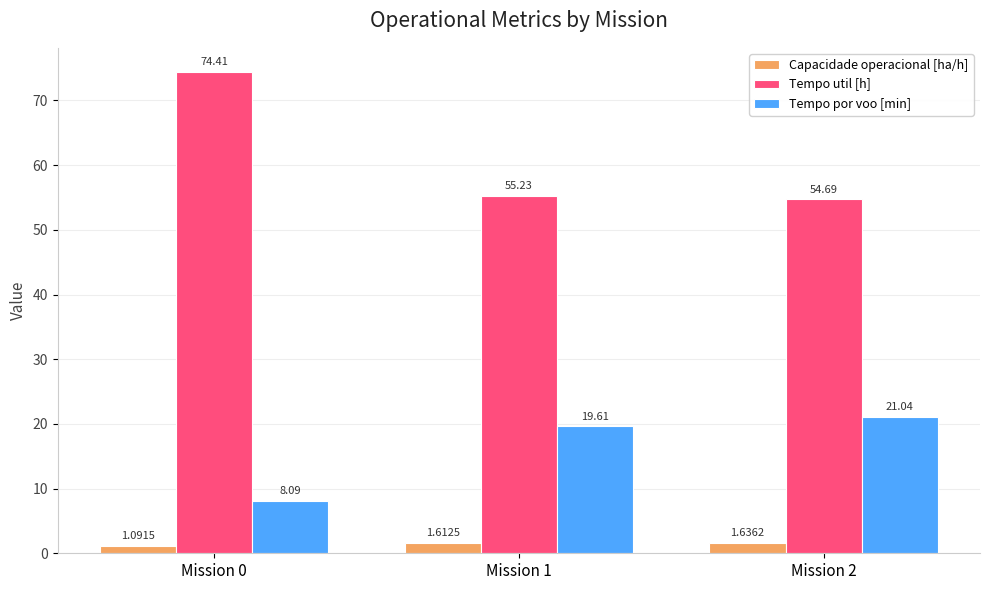

What is the value of the Tempo por voo [min] bar at the 1st from the left?

8.1